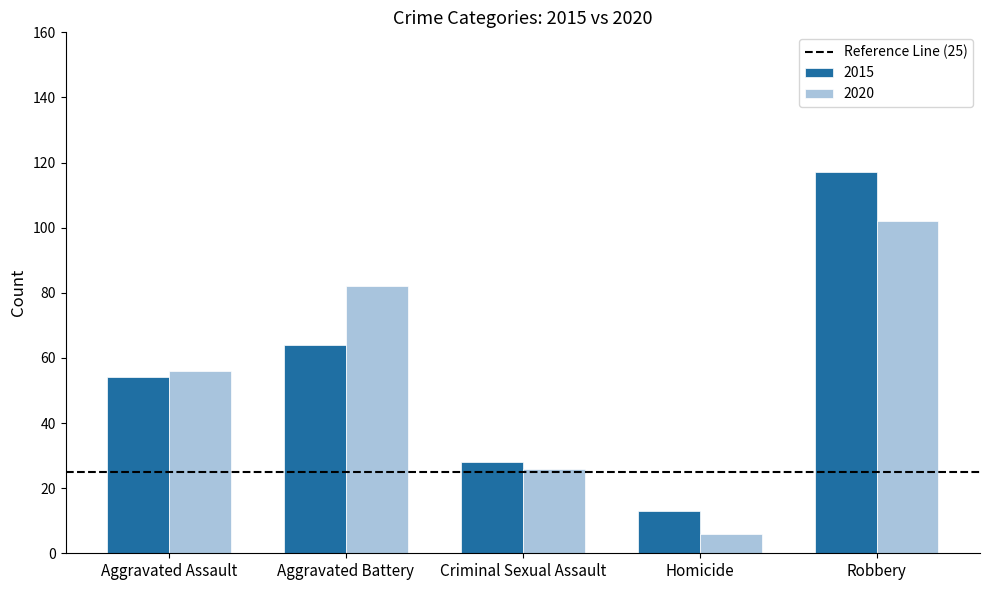

List the series in order of their peak value, highest first.

2015, 2020